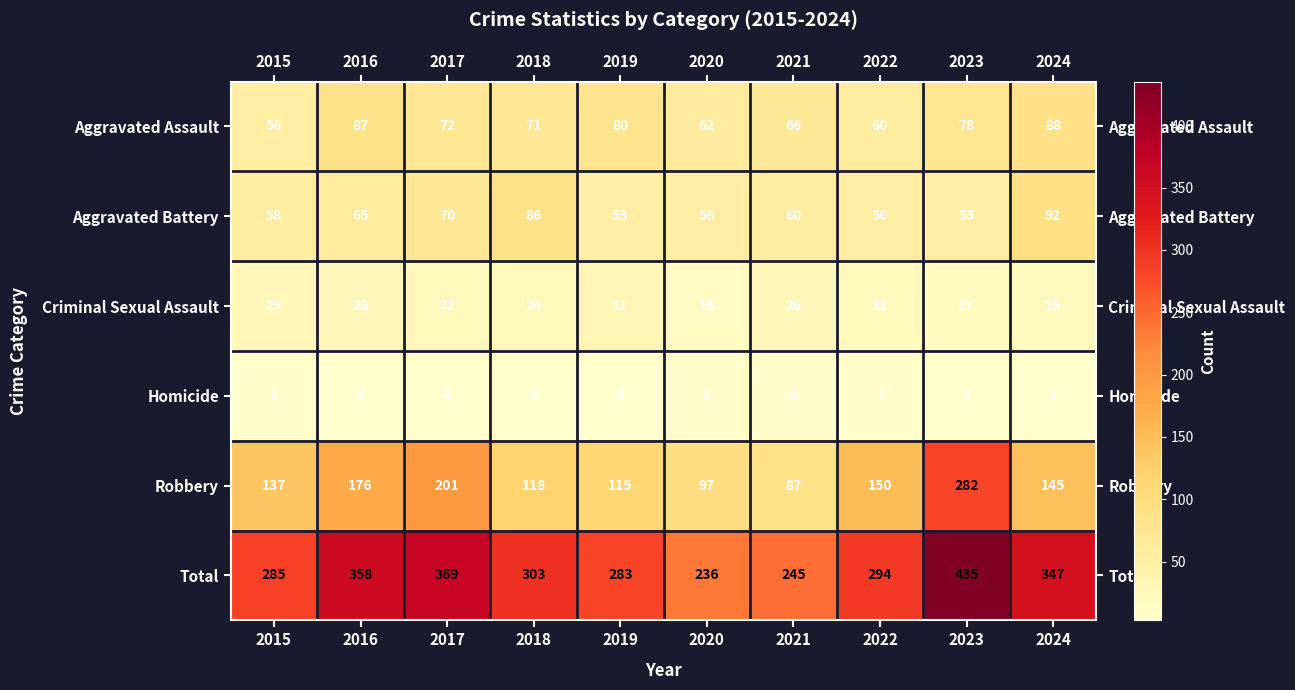

The Aggravated Assault series shows 80 at 2019. True or false?

True